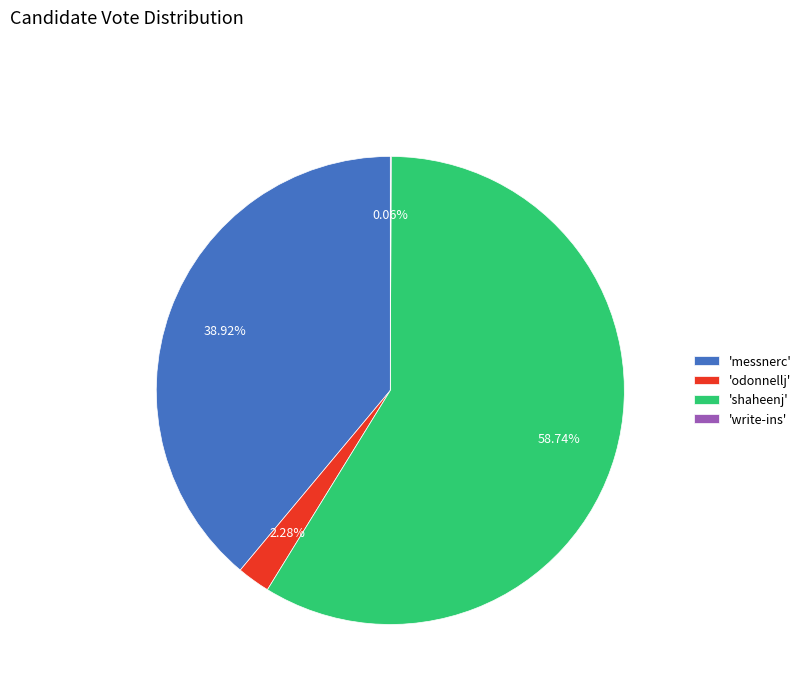

Which category accounts for the majority?

'shaheenj'